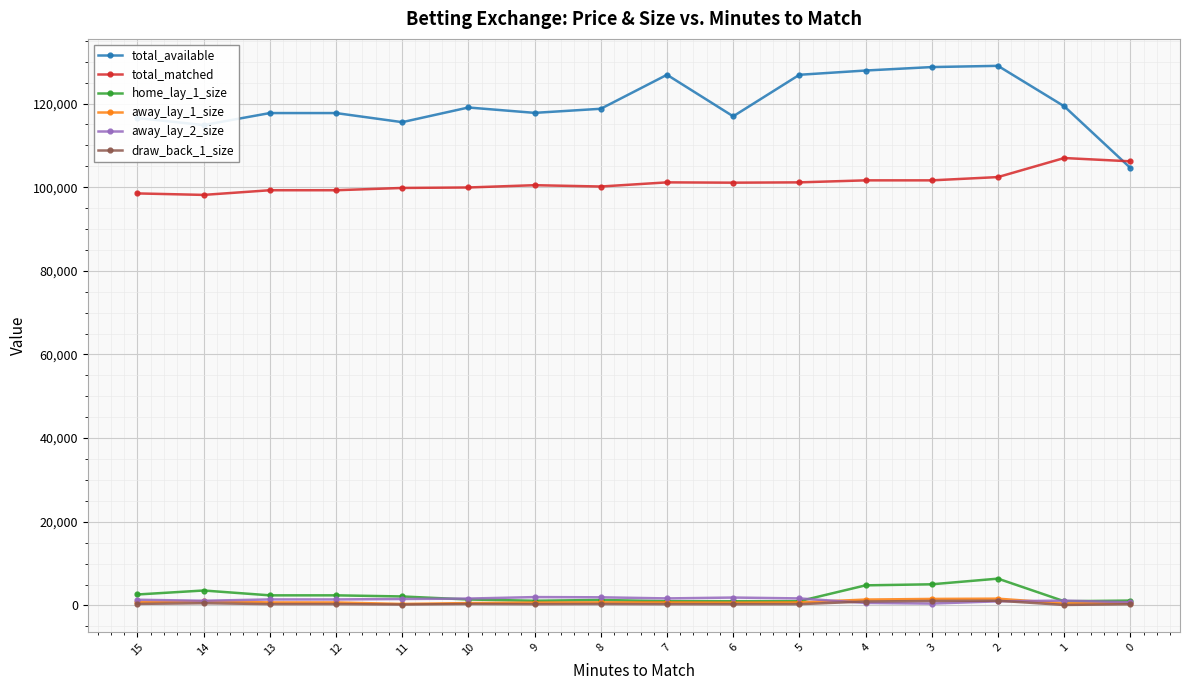

What is the difference between the draw_back_1_size values at 12 and 1?

200.5